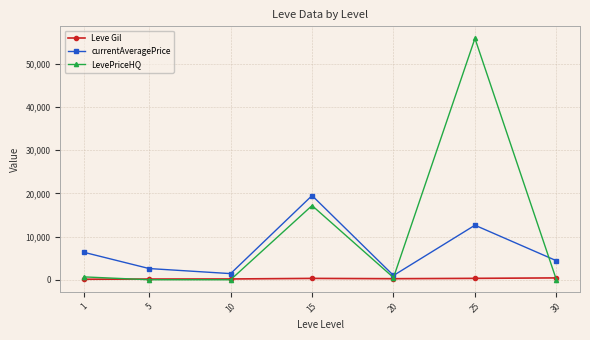

At which category does currentAveragePrice reach its first local peak?

15